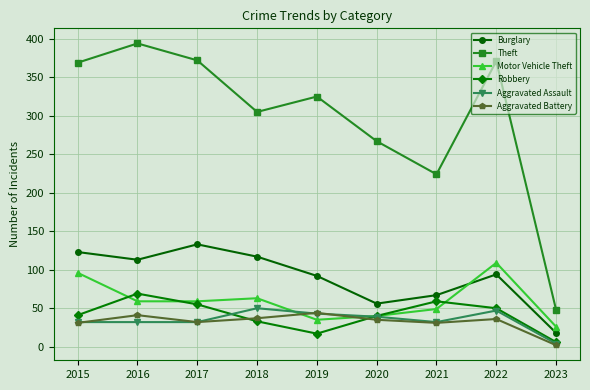

Which label corresponds to the smallest value in the chart?

2023